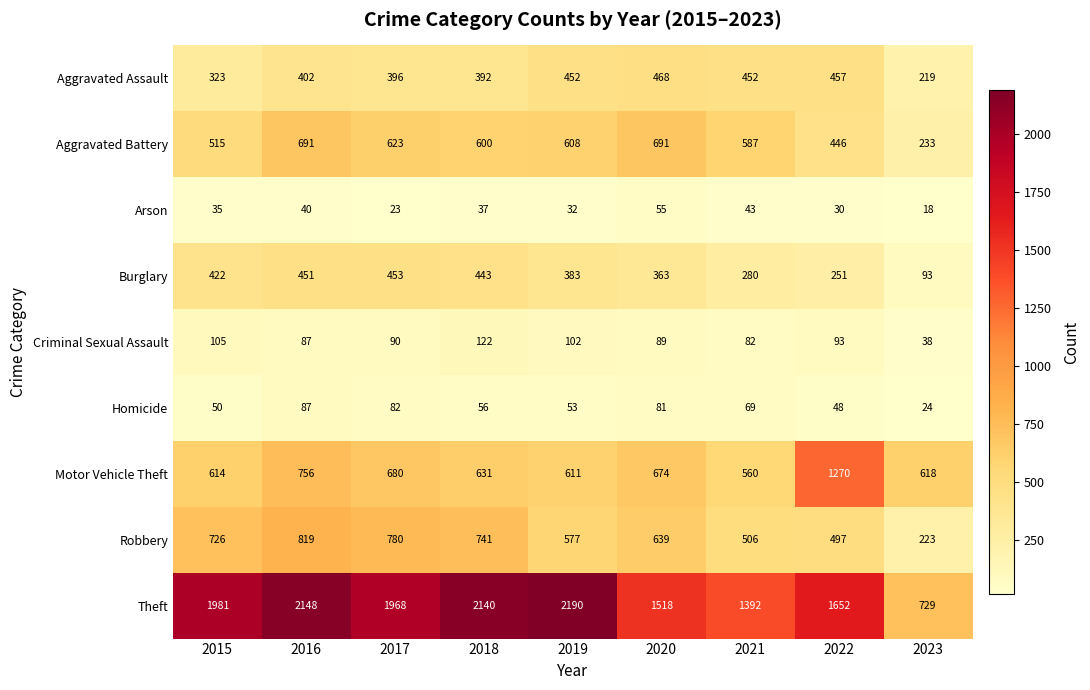

Is it true that Aggravated Battery equals 600 at 2018?

True